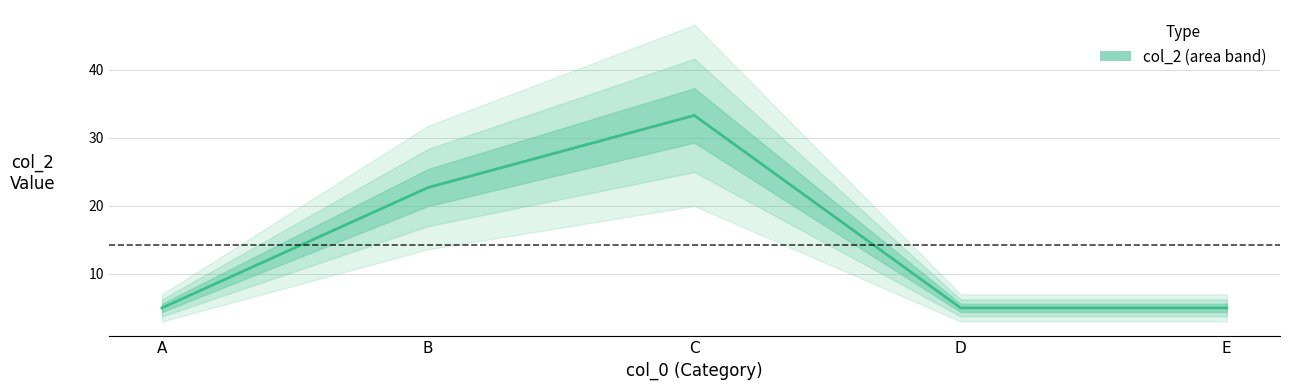

Reading left to right, what are all the values shown in this chart?

5.0	22.7	33.3	5.0	5.0